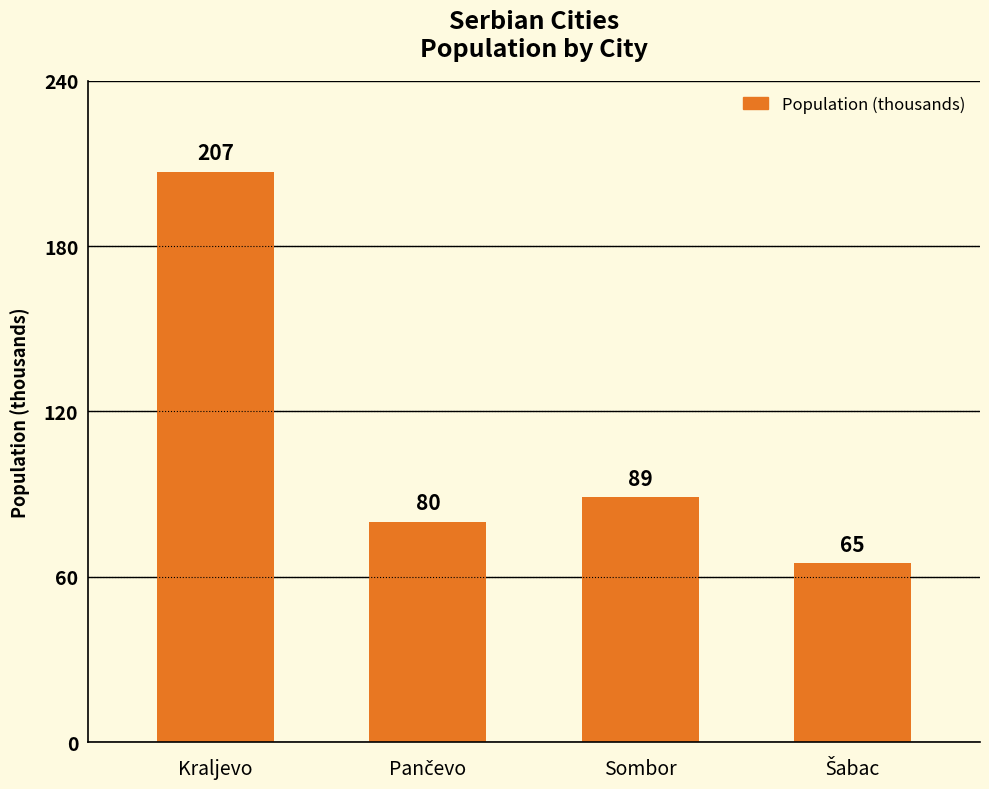

How many categories are shown in the chart?

4